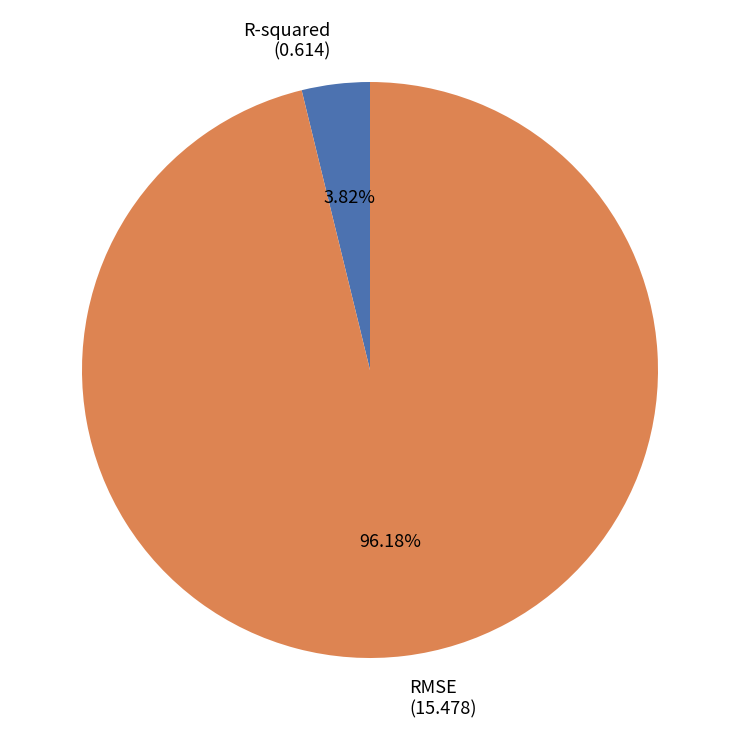

Rank the categories by value from highest to lowest.

RMSE, R-squared